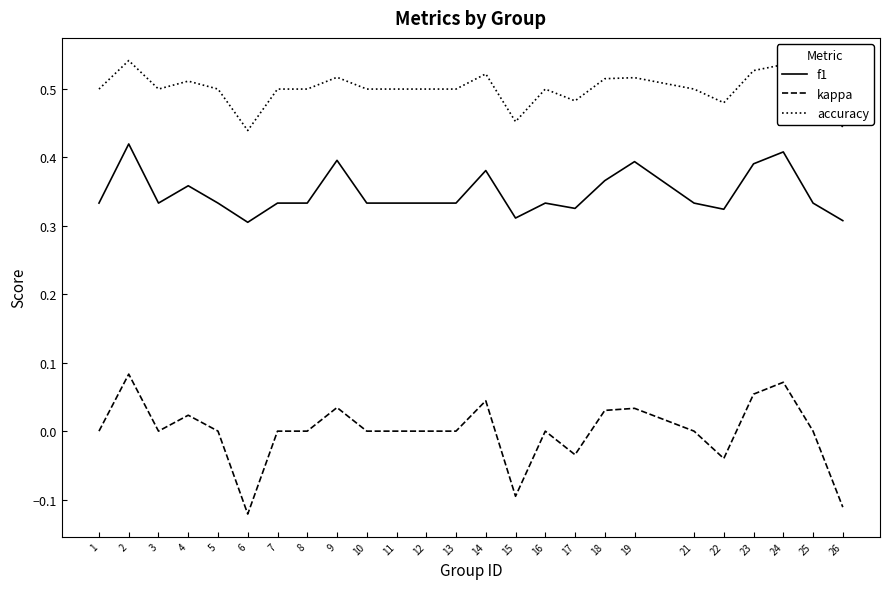

What are all the series names shown in the legend?

f1, kappa, accuracy